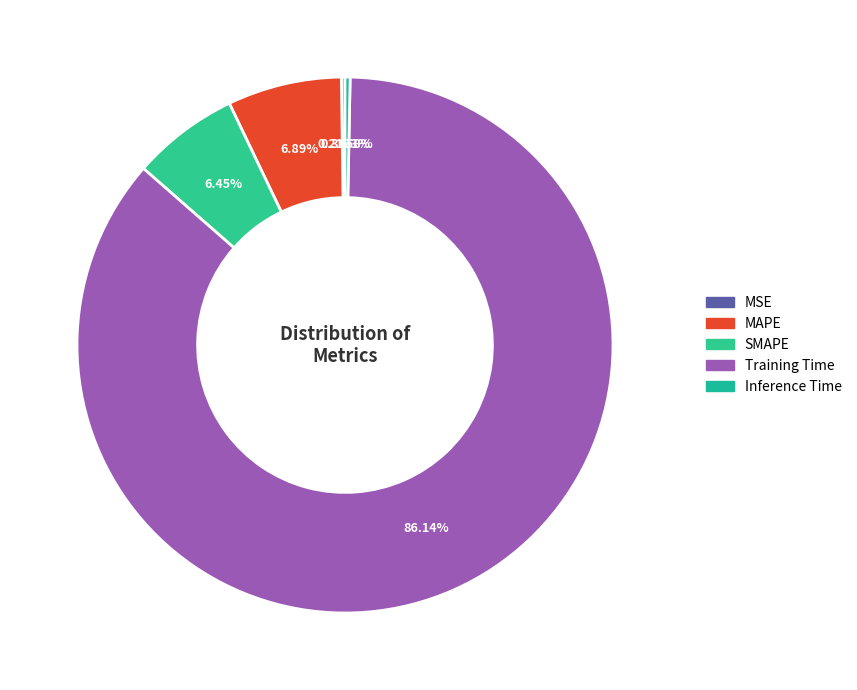

Which slice represents more than half of the pie?

Training Time